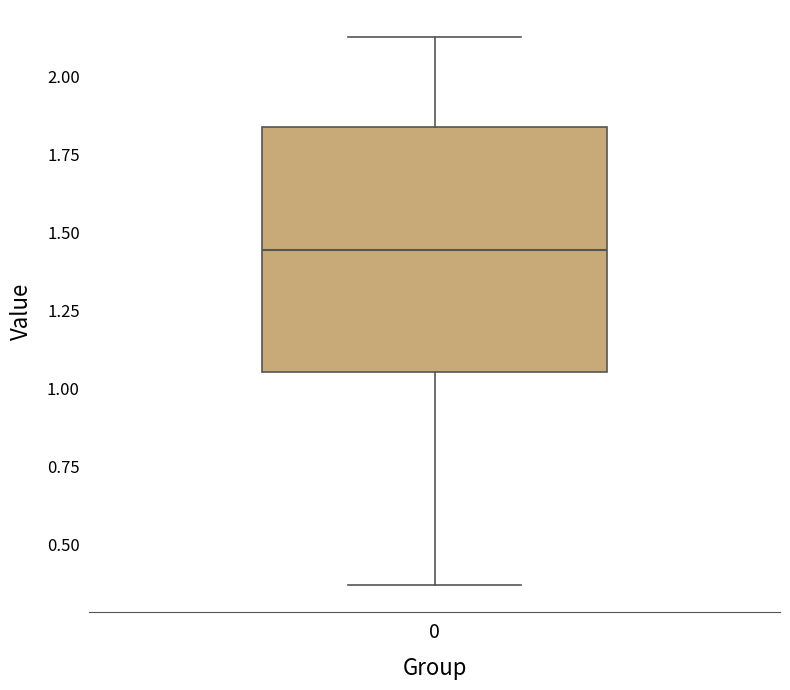

Transcribe this box plot: give where the median line is, the range the box spans, and where the two whiskers end, as read against the y-axis. The values are not printed on the chart, so give them approximately, as read against the axis.

median 1.45, box 1.05 to 1.85, whiskers 0.35 to 2.15